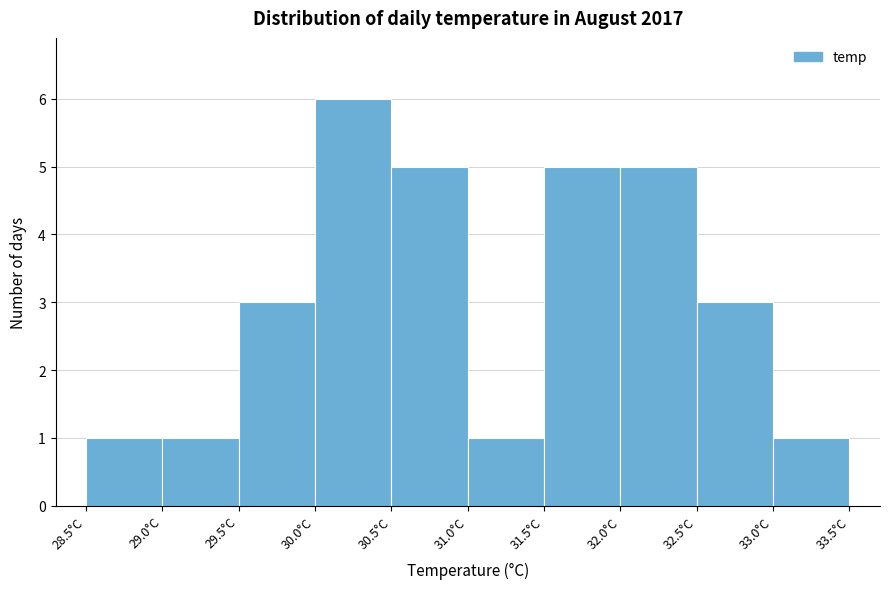

What is the height of the bar covering 33.0 to 33.5 on the x-axis? The values are not printed on the chart, so give them approximately, as read against the axis.

1